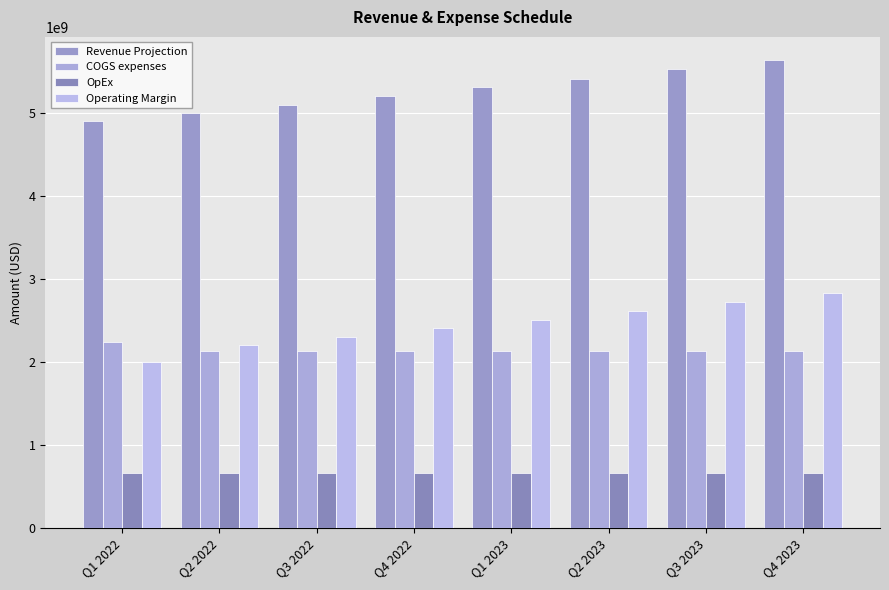

What is the label of the 1st bar from the left?

Q1 2022